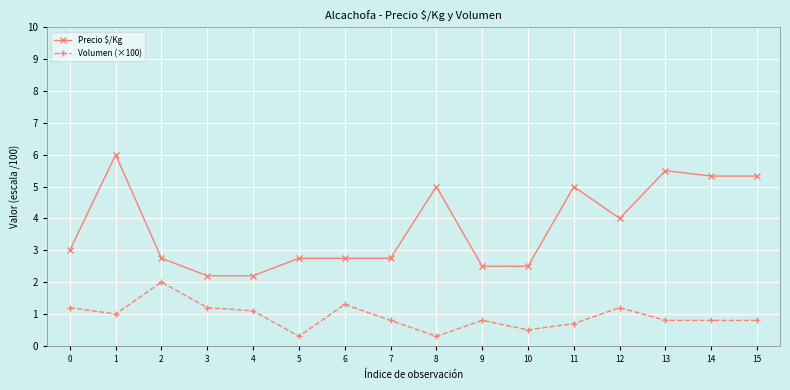

True or false: Volumen (×100) and Precio $/Kg intersect in this chart.

False